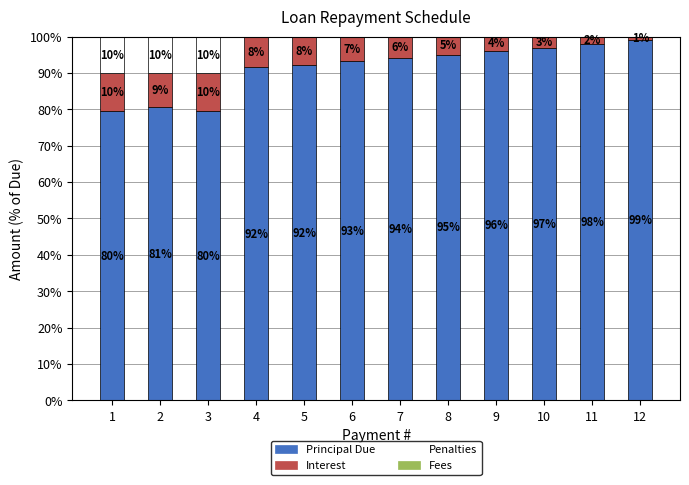

What is the lowest value of the Principal Due series?

79.6